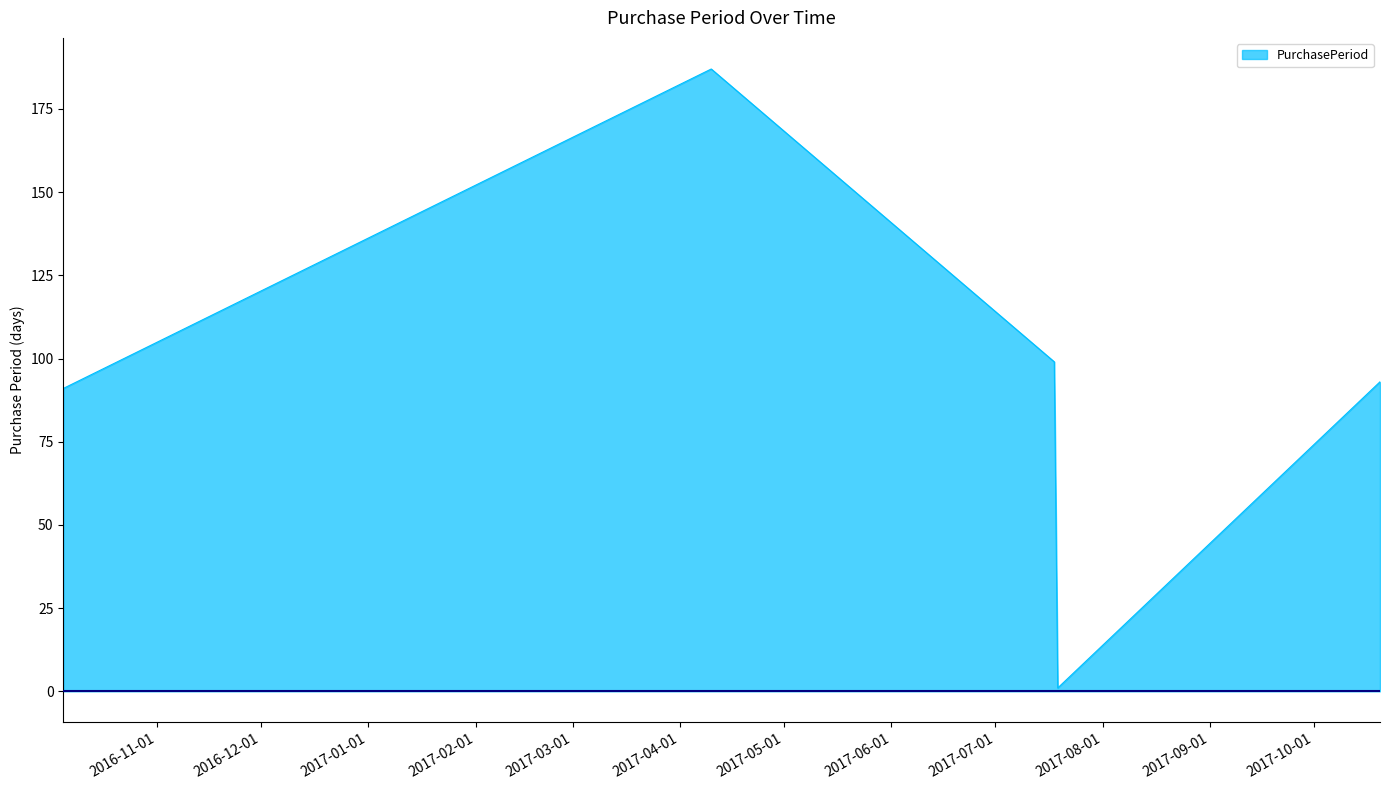

How many interior local peaks (higher than both neighbors) does the data have?

1